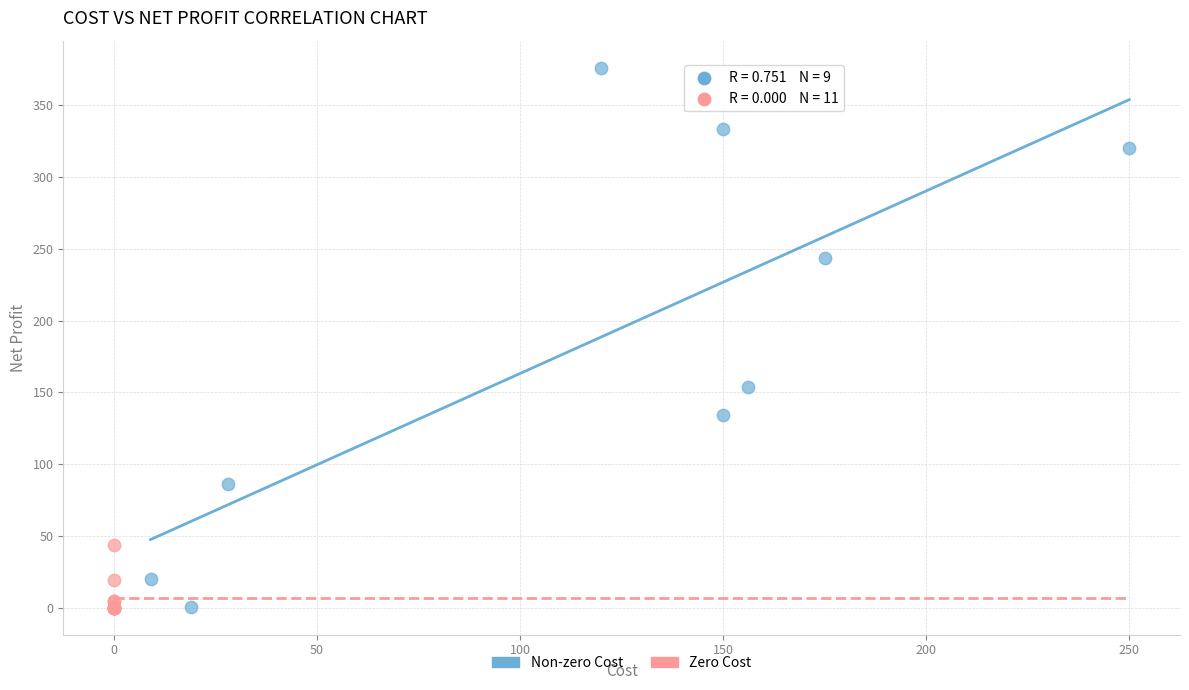

Which series contains the highest Y value?

Non-zero Cost